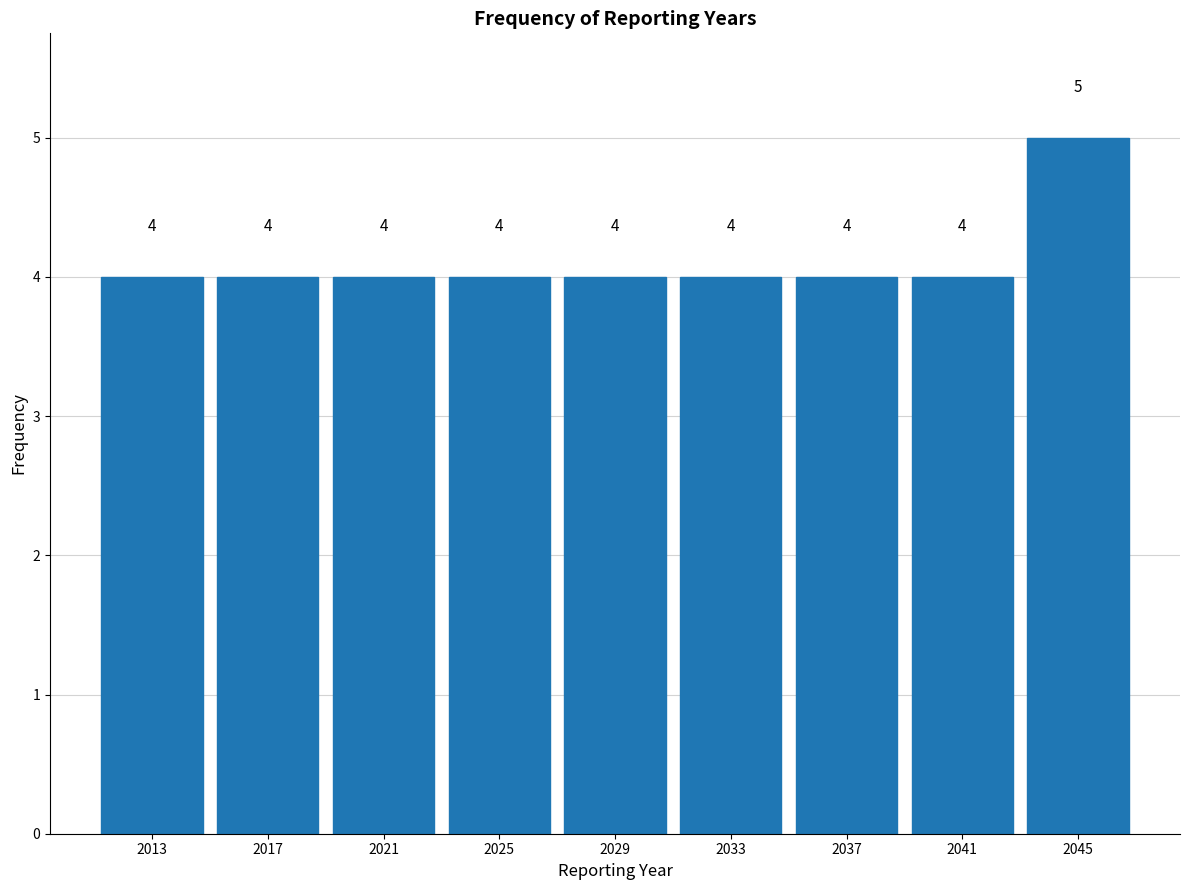

Over which range of the x-axis is the bar tallest?

2043 to 2047